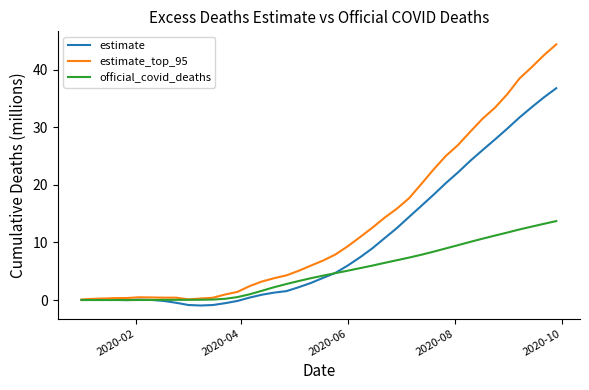

Rank the series by their average value, from highest to lowest.

estimate_top_95, estimate, official_covid_deaths